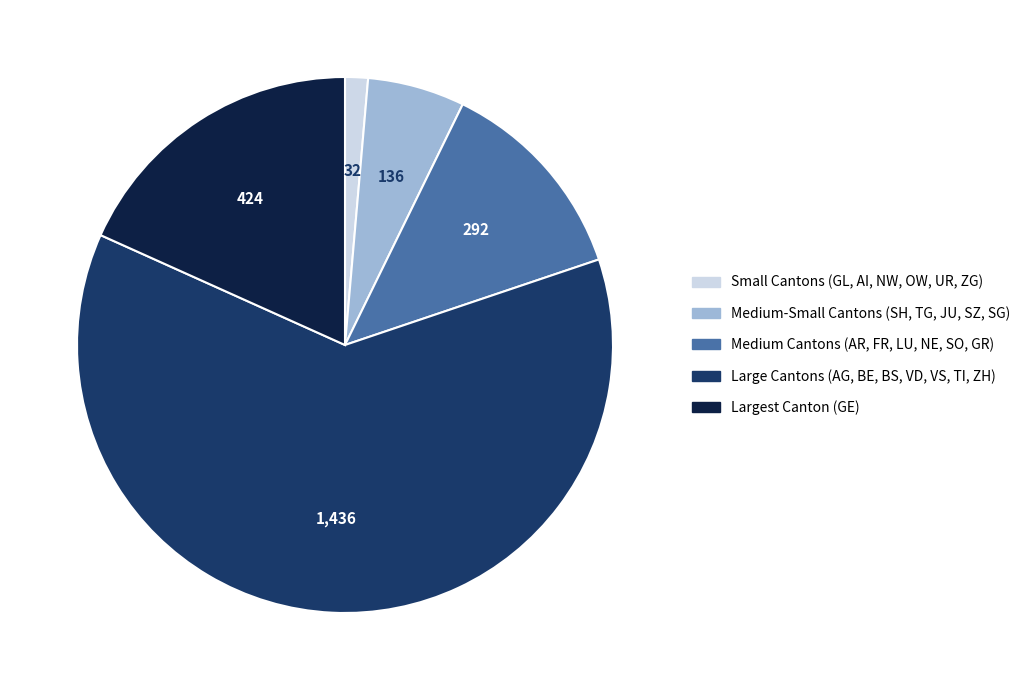

Count the number of slices in the pie.

5